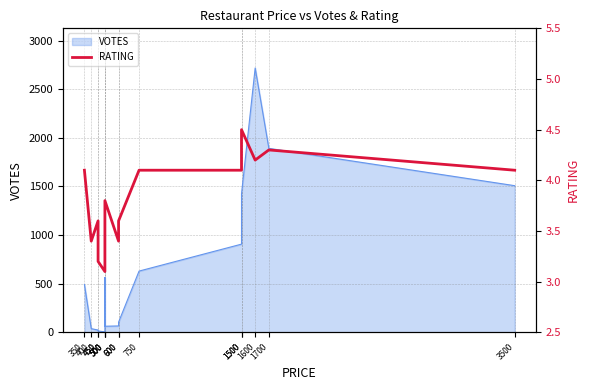

What is the approximate value at 450?

3.6